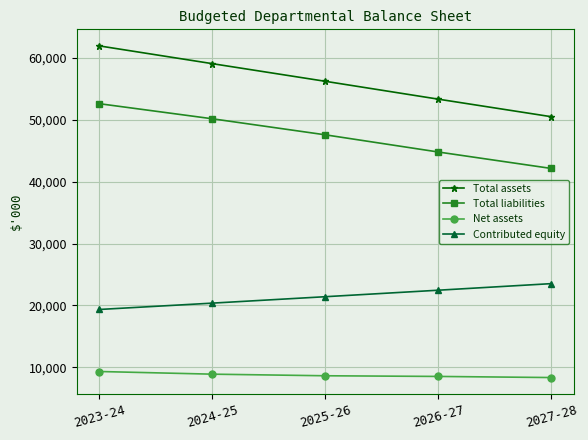

What is the average value of the Net assets series?

8753